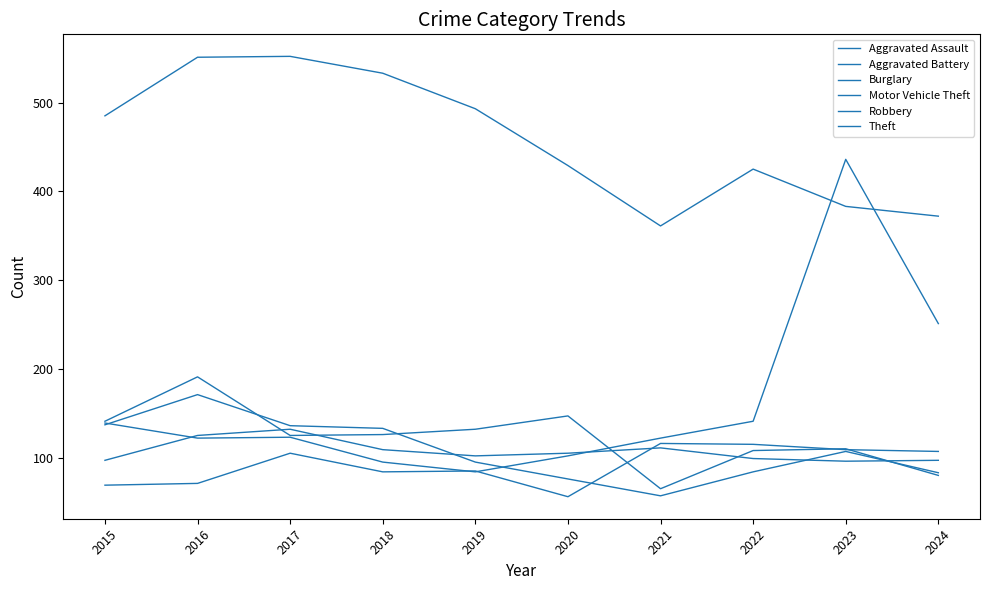

Which series has the largest total across all categories?

Theft